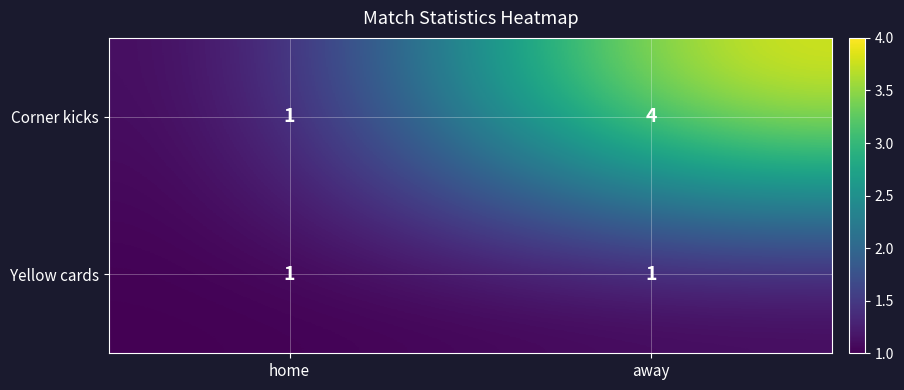

Reading left to right, extract all data points from this chart.

Corner kicks: home=1	away=4
Yellow cards: home=1	away=1